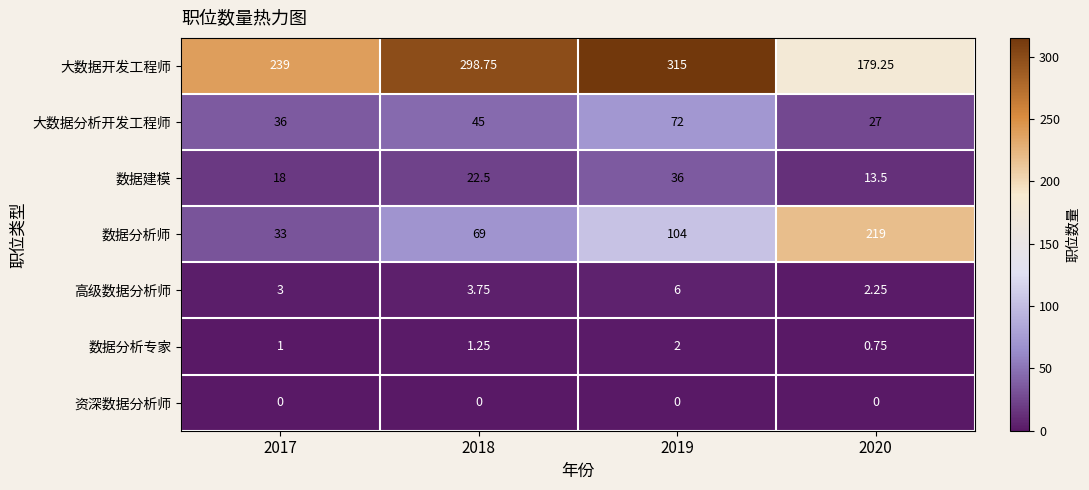

Which series has the widest spread of values?

数据分析师